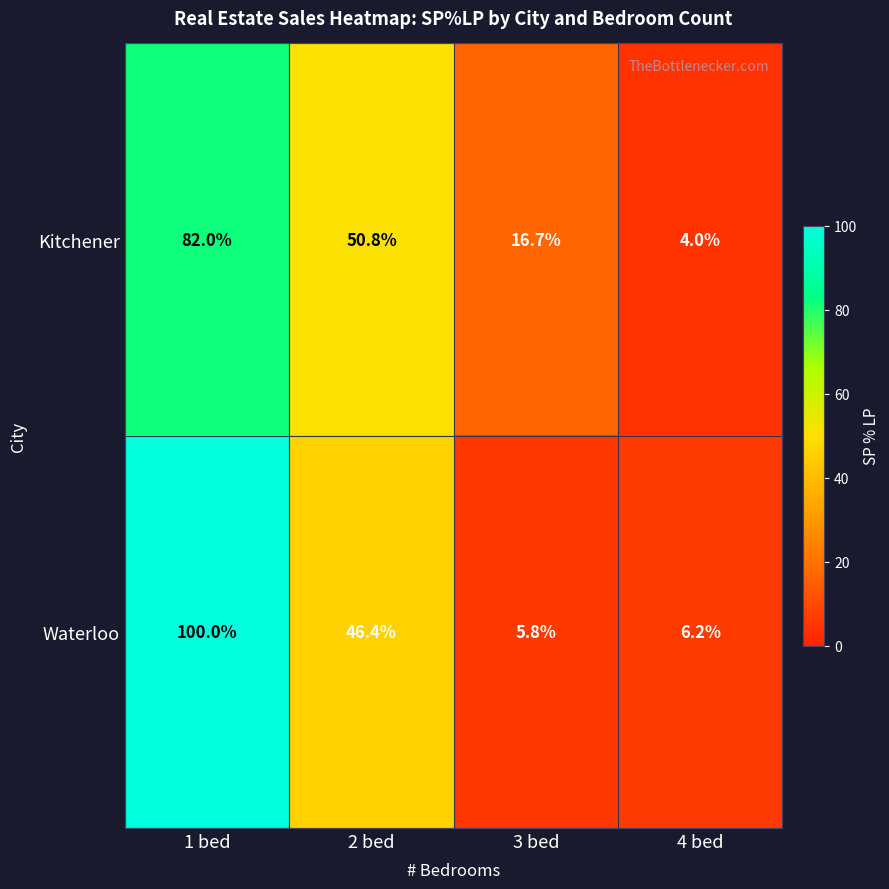

Is it true that Waterloo equals 170.1 at 1 bed?

False